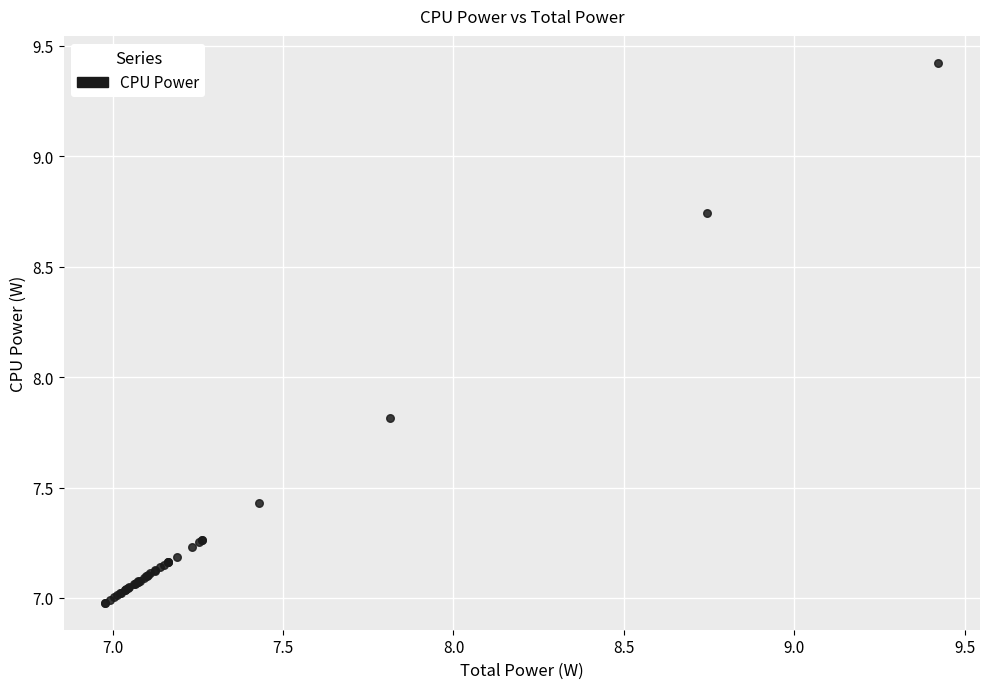

What Y value in the scatter plot is closest to 8?

7.8